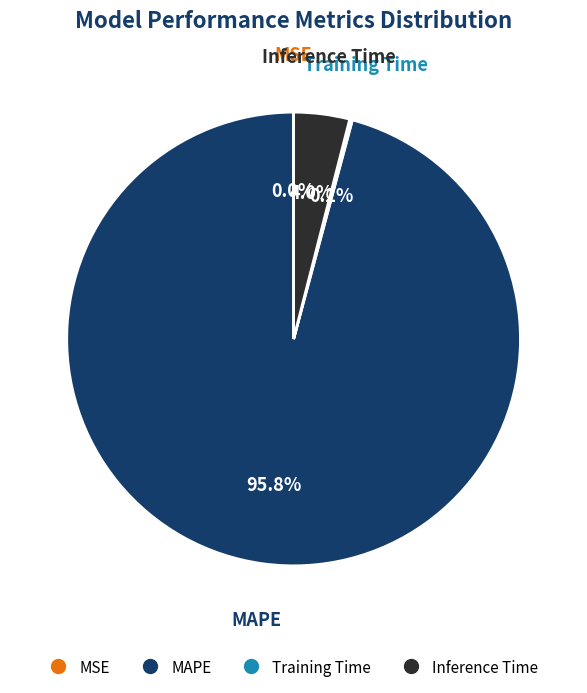

What percentage is NOT represented by MAPE?

4.2%